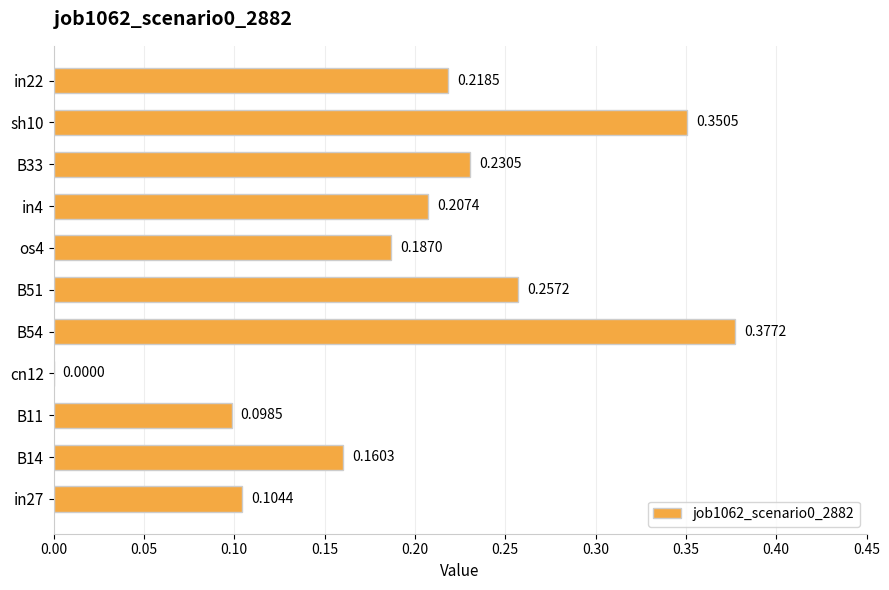

At which label is the value closest to 0?

cn12